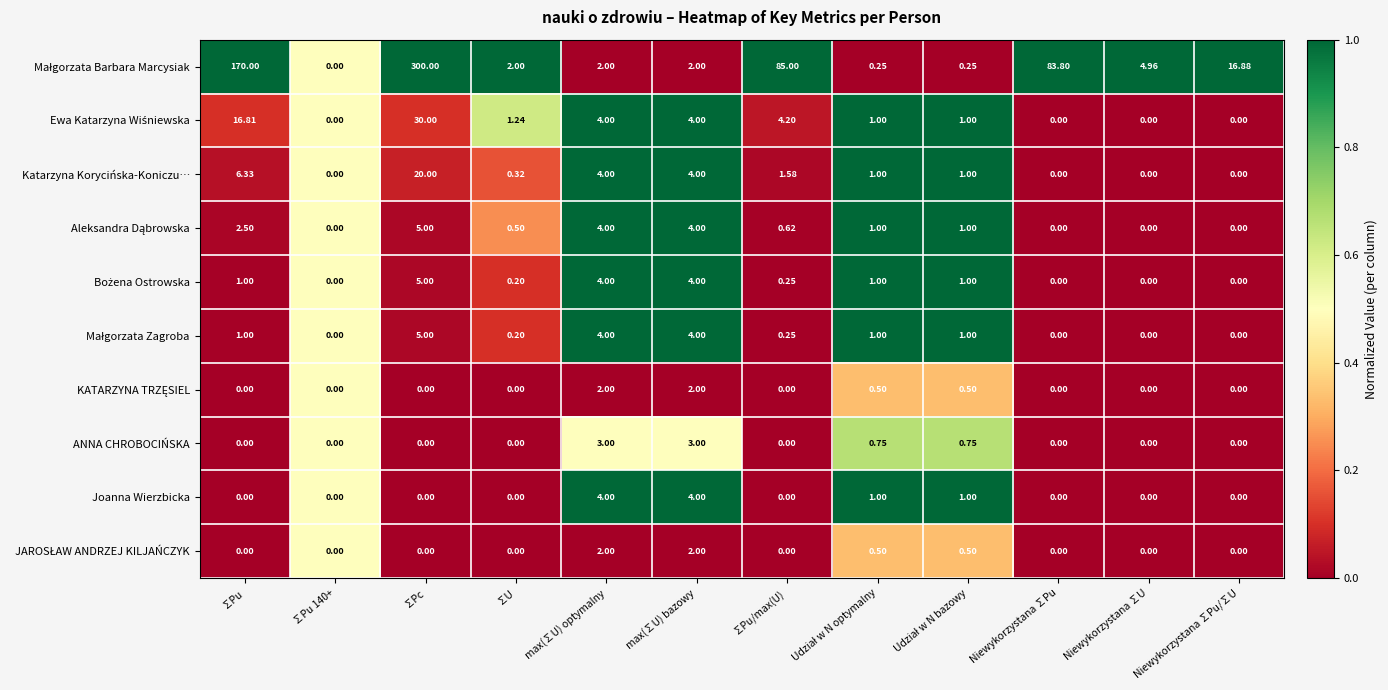

What is the total value across all series at ∑U?

4.5